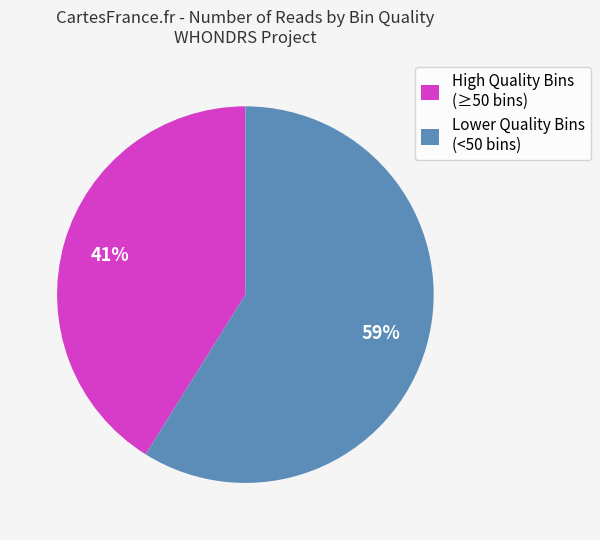

Which category has the smallest portion of the pie?

High Quality Bins (≥50 bins)